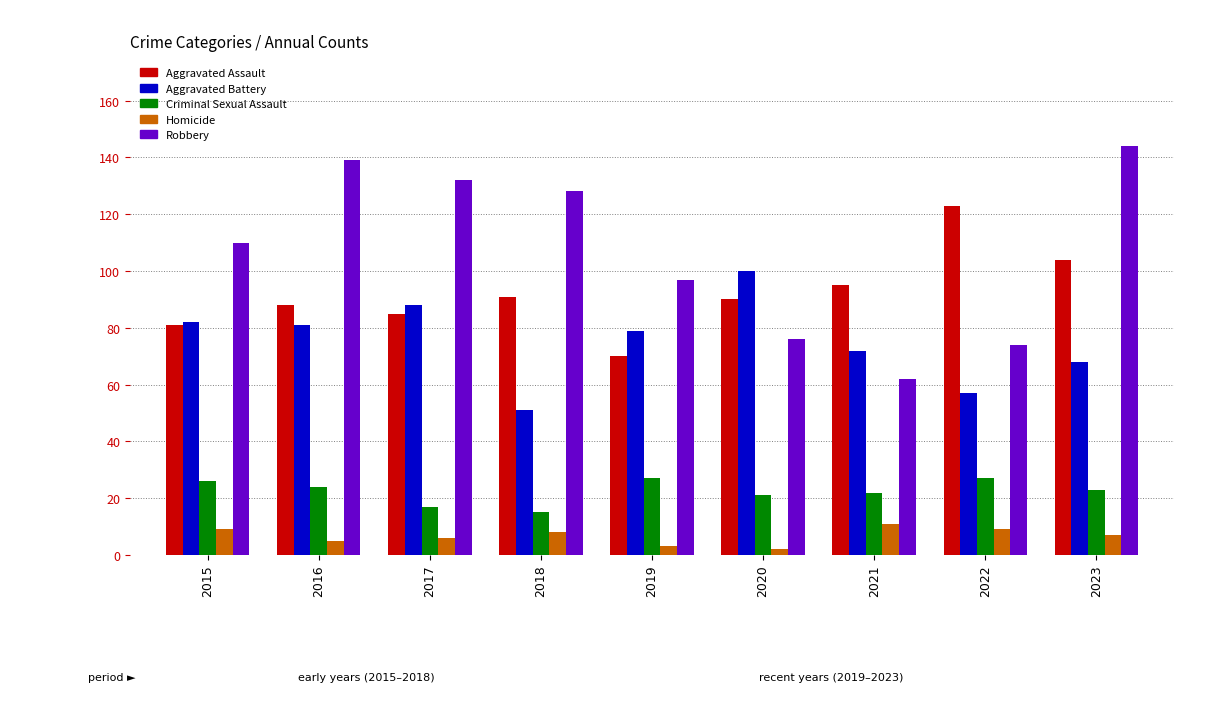

What is the highest value of the Aggravated Battery series?

100